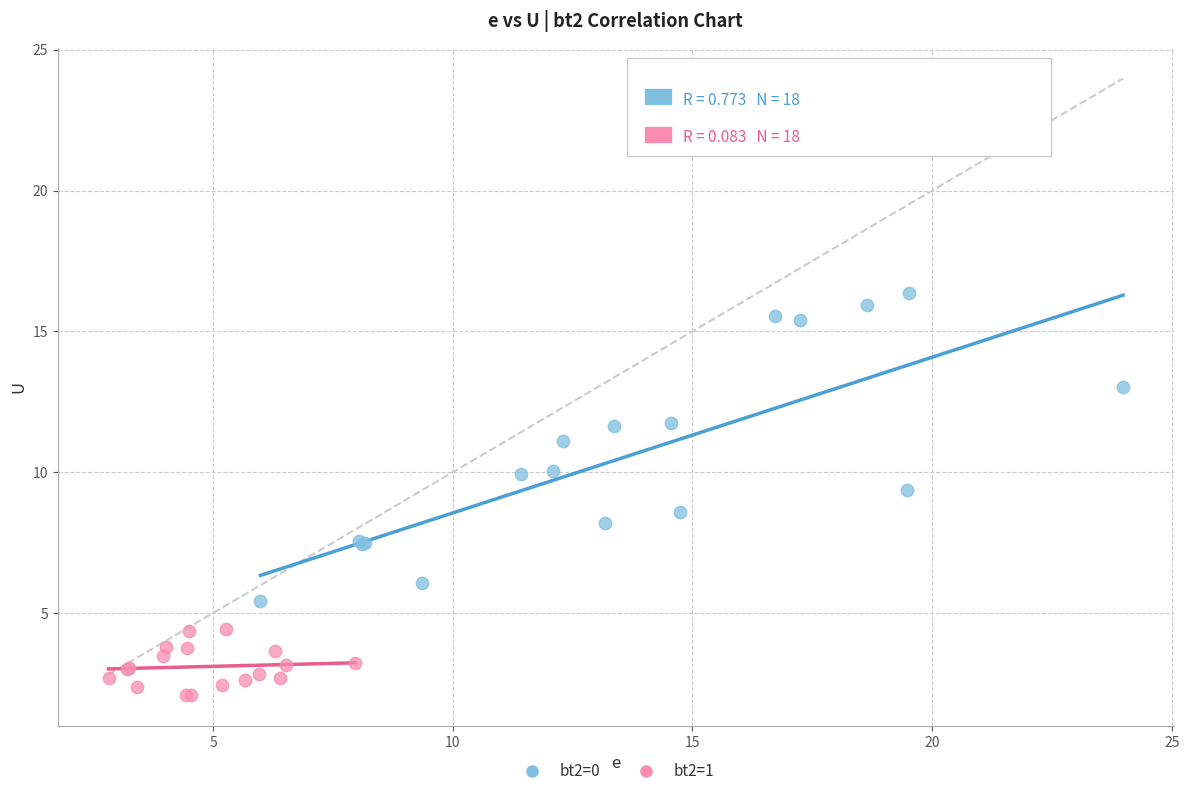

Which series reaches the minimum Y coordinate?

bt2=1